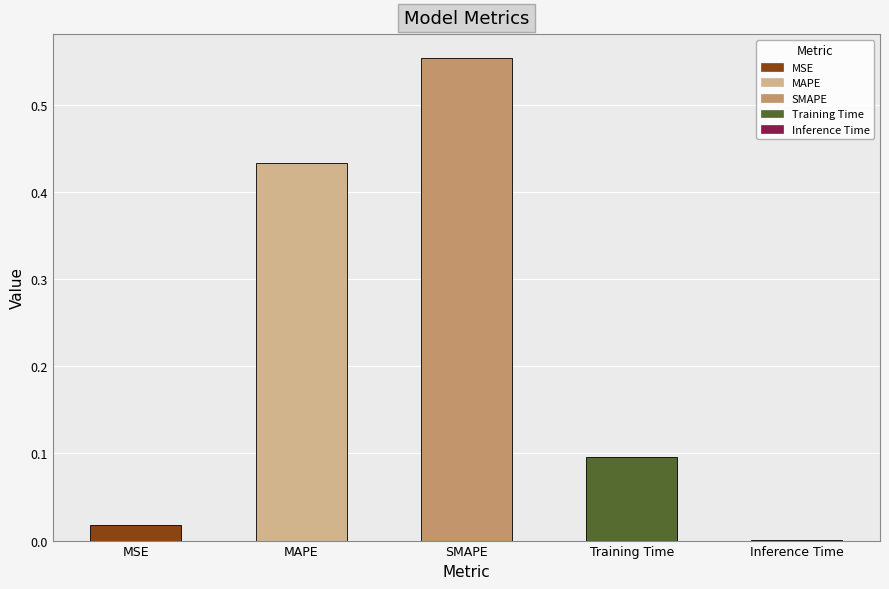

Between MSE and SMAPE, which is larger?

SMAPE